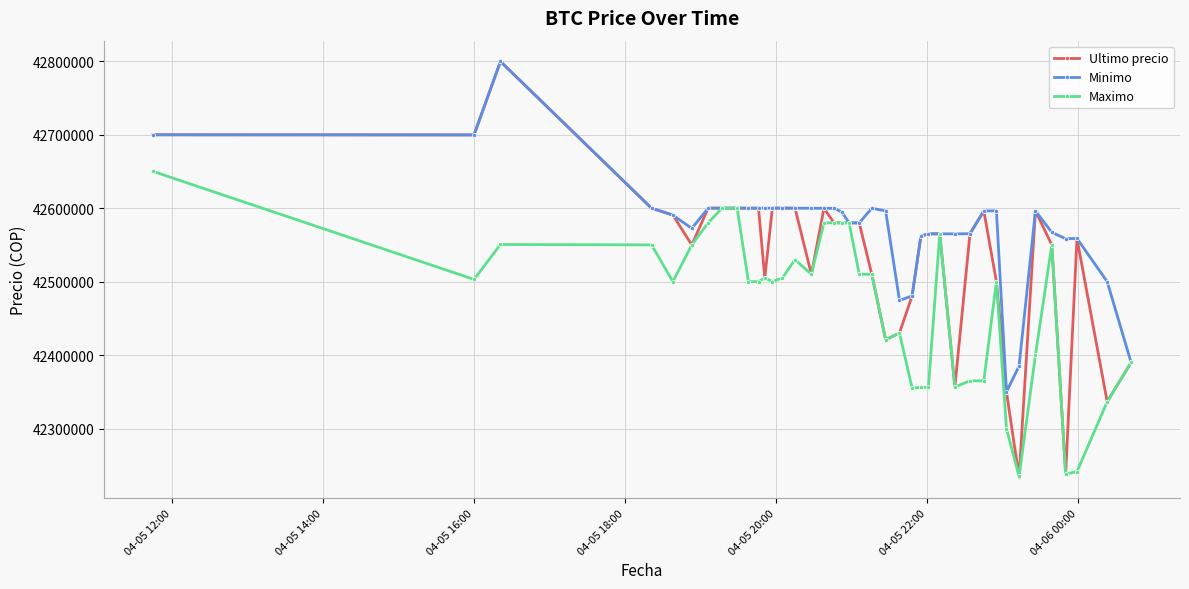

Which series has the widest spread of values?

Ultimo precio